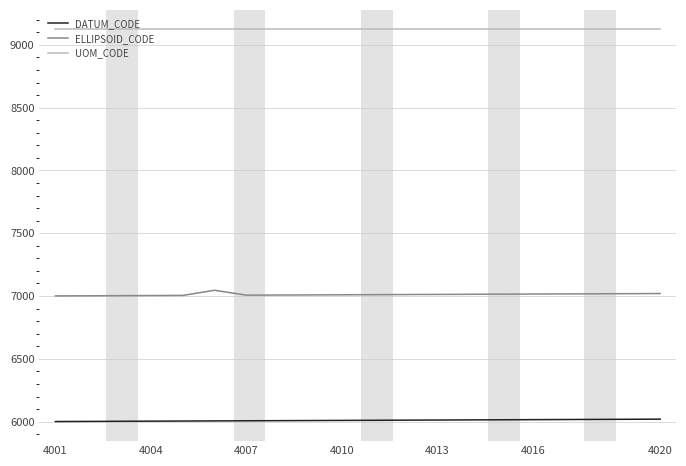

True or false: UOM_CODE and ELLIPSOID_CODE cross at least once.

False